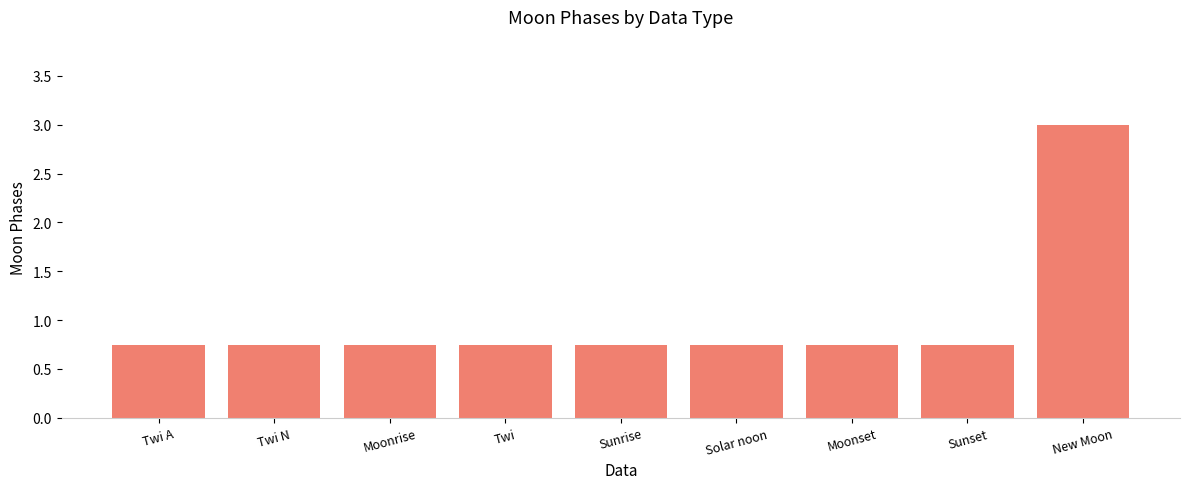

What is the maximum value shown in the chart?

3.0